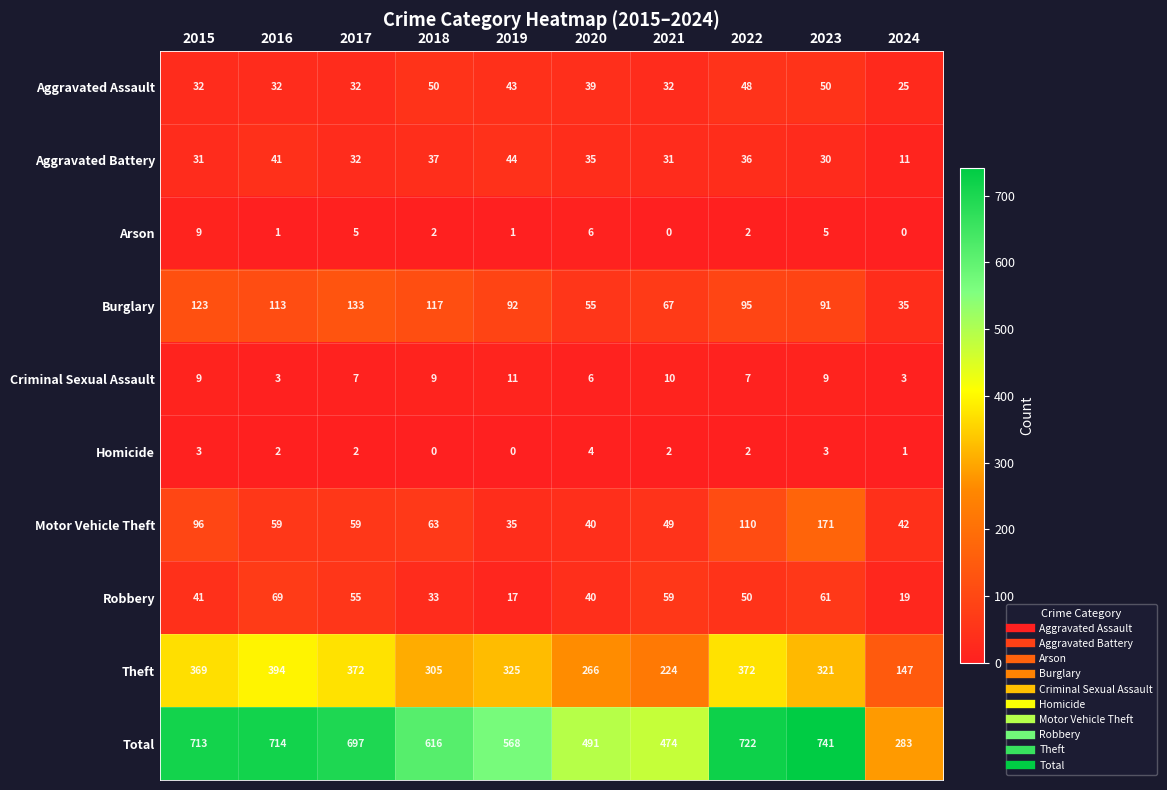

At 2018, list the series in order from smallest to largest.

Homicide, Arson, Criminal Sexual Assault, Robbery, Aggravated Battery, Aggravated Assault, Motor Vehicle Theft, Burglary, Theft, Total